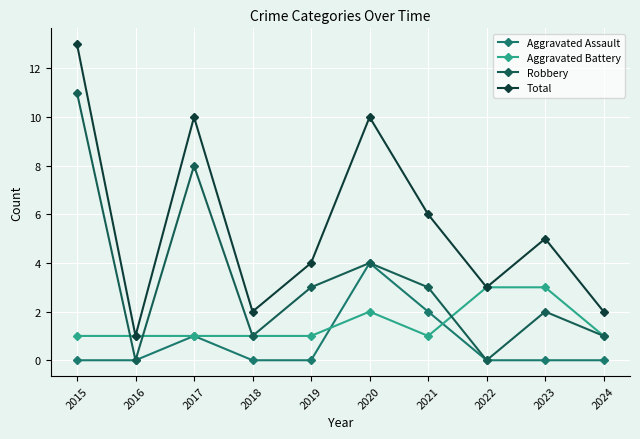

At which label is Total closest to 7?

2021